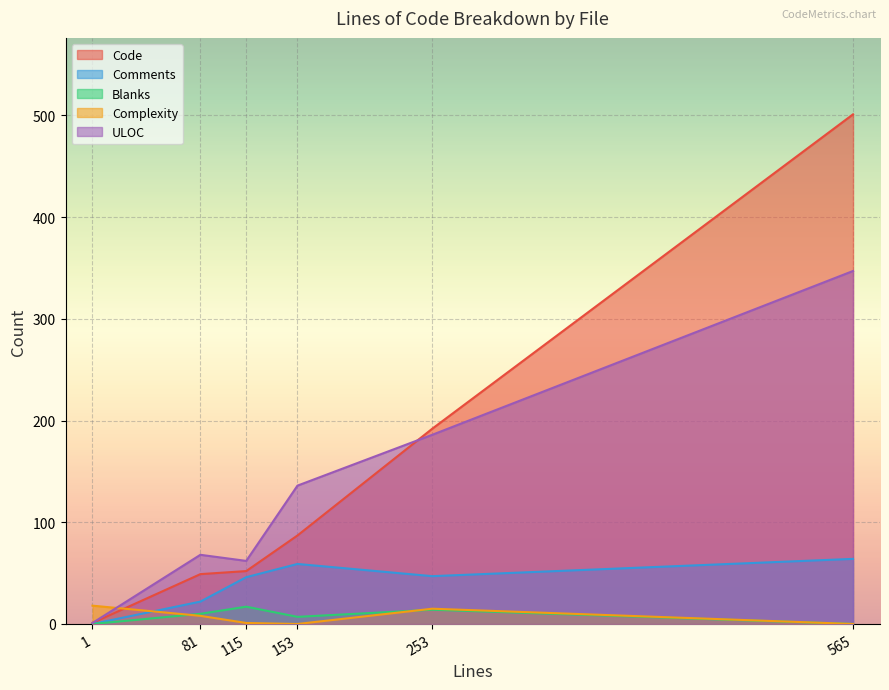

Does the chart display data point markers on the line(s)?

No